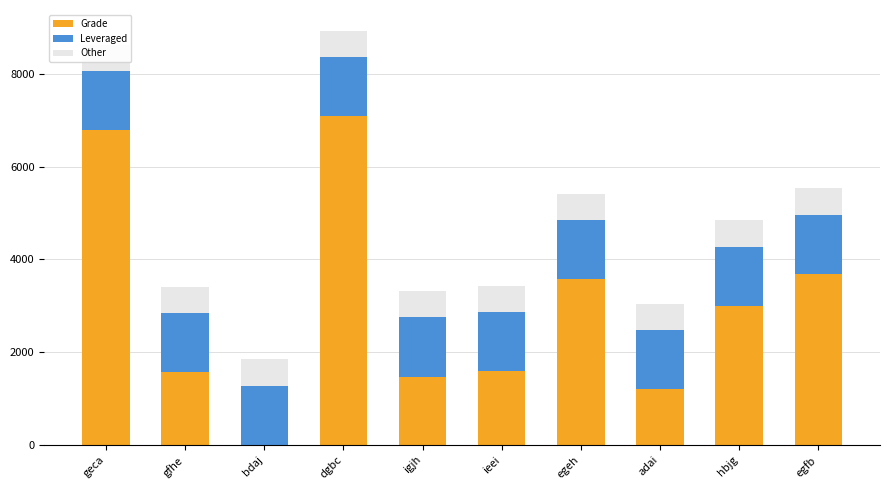

At how many categories does at least one series exceed 175?

10